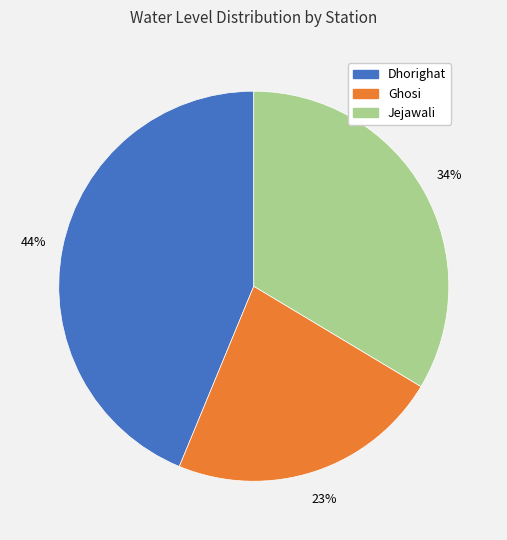

The Ghosi slice represents 23% of the pie. True or false?

True